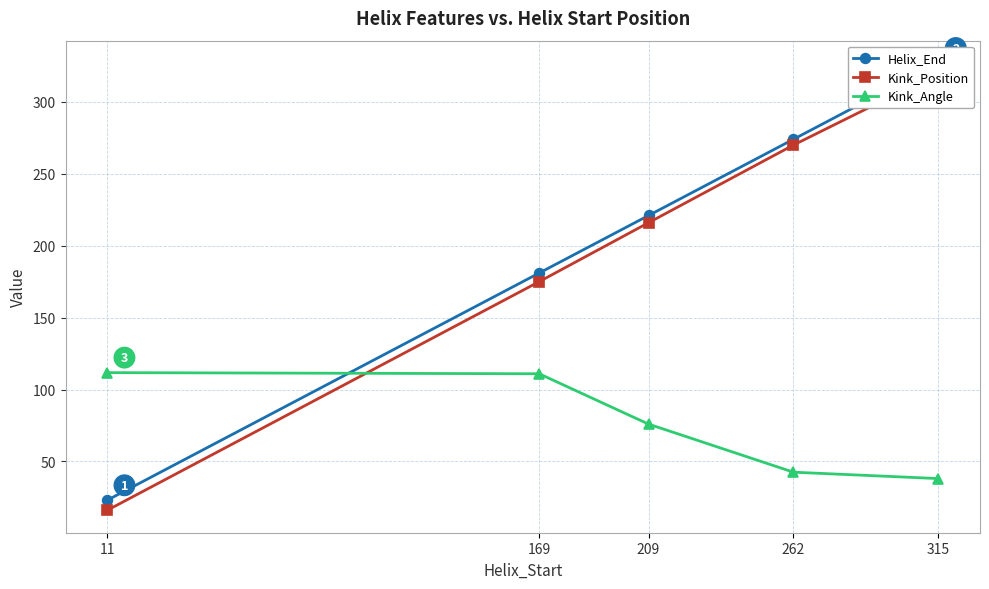

True or false: Helix_End has more than 1 points higher than both neighbors.

False